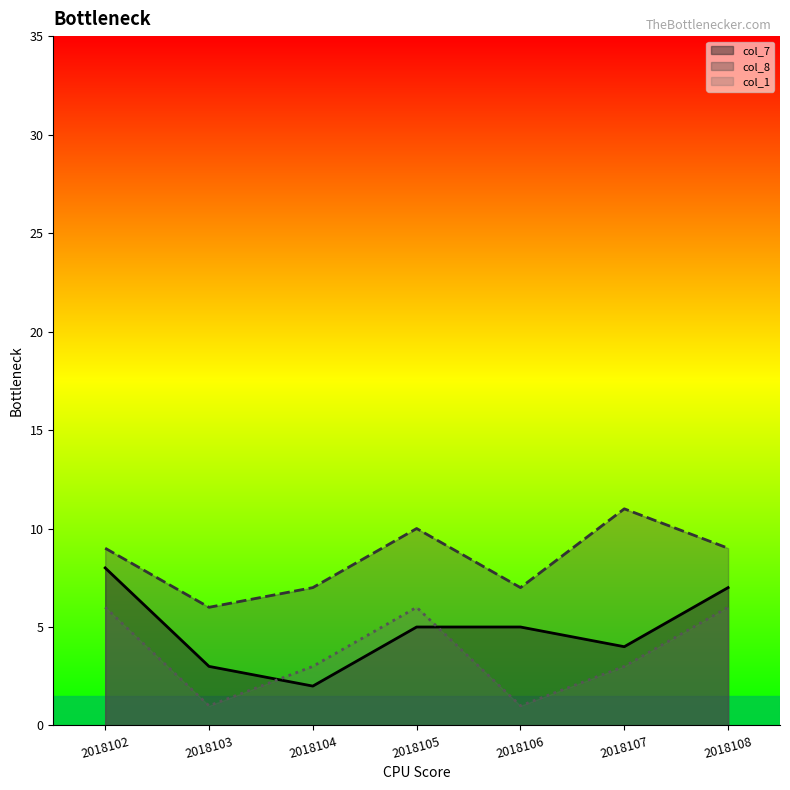

What is the spread (max minus min) of values at 2018105?

5